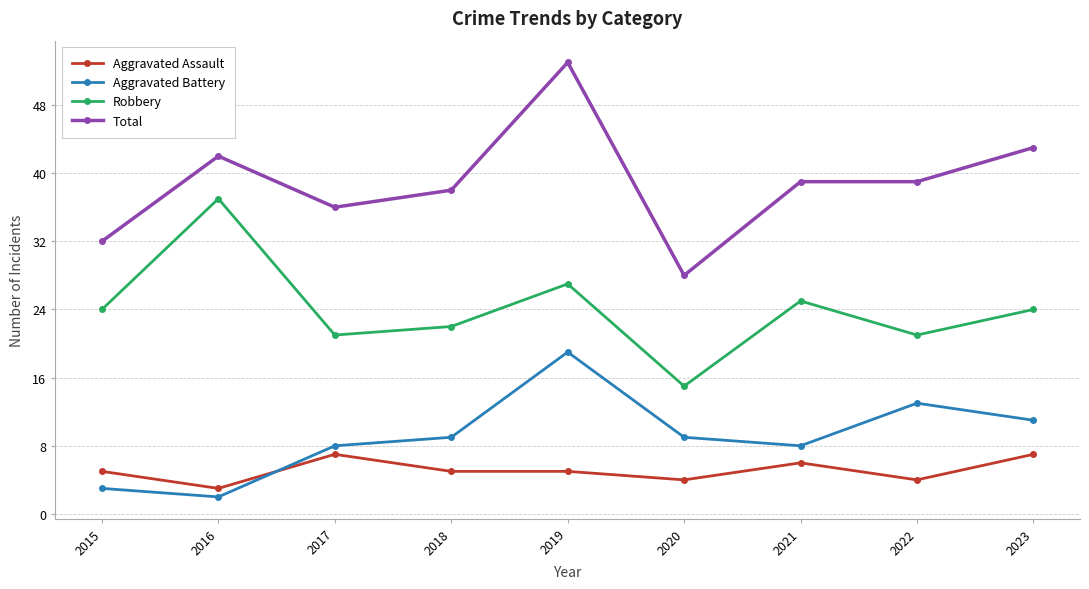

Does the chart have visible grid lines?

Yes